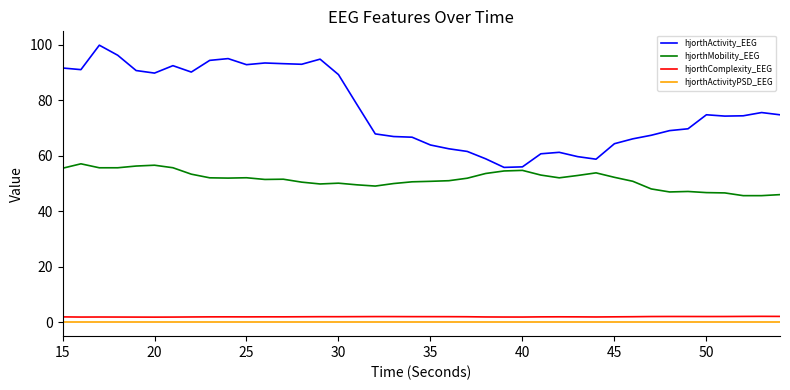

True or false: hjorthMobility_EEG and hjorthComplexity_EEG cross at least once.

False